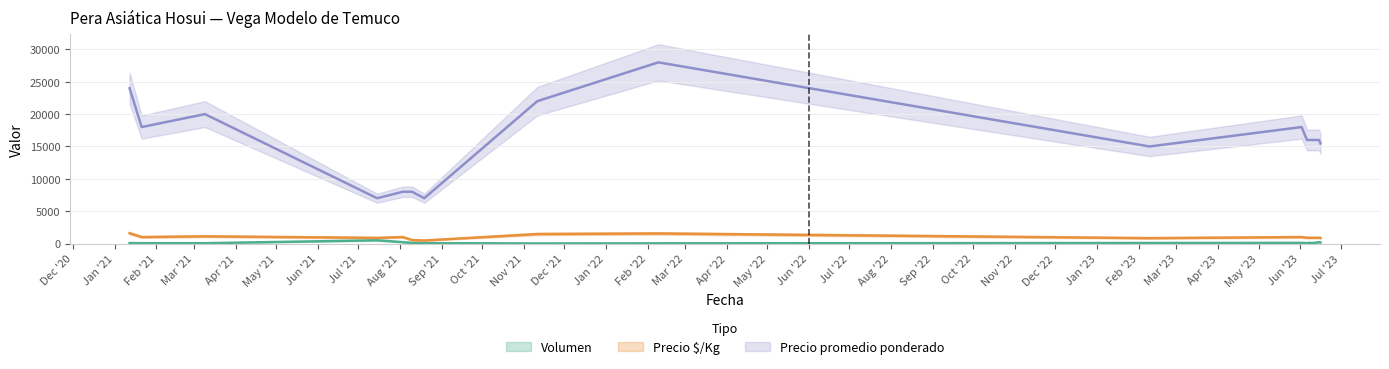

List the series in order of their peak value, highest first.

Precio promedio ponderado, Precio $/Kg, Volumen